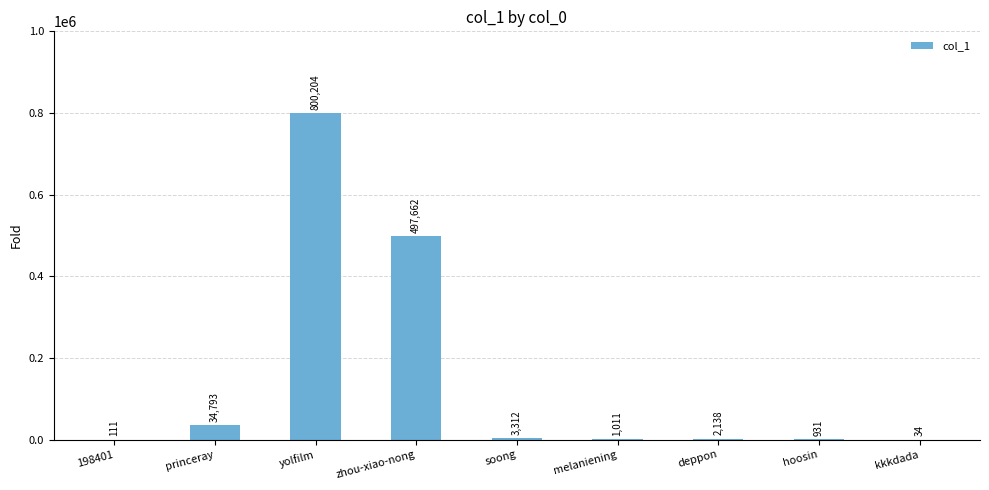

What is the change in value from soong to melaniening?

-2301